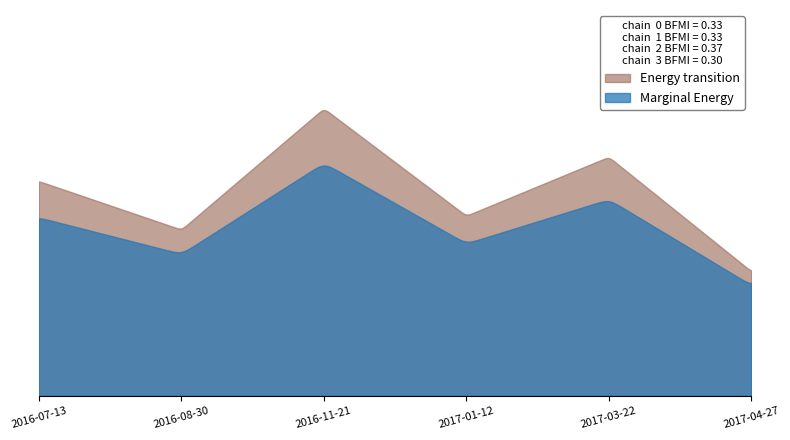

How many values are below 62?

3